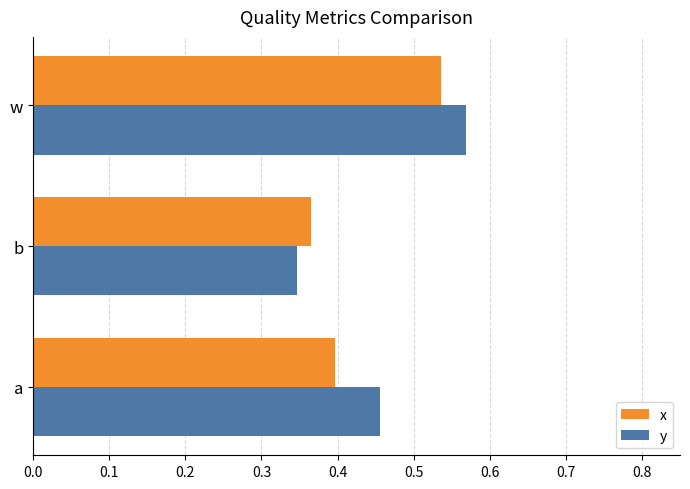

List the series in order of their overall mean, highest first.

y, x